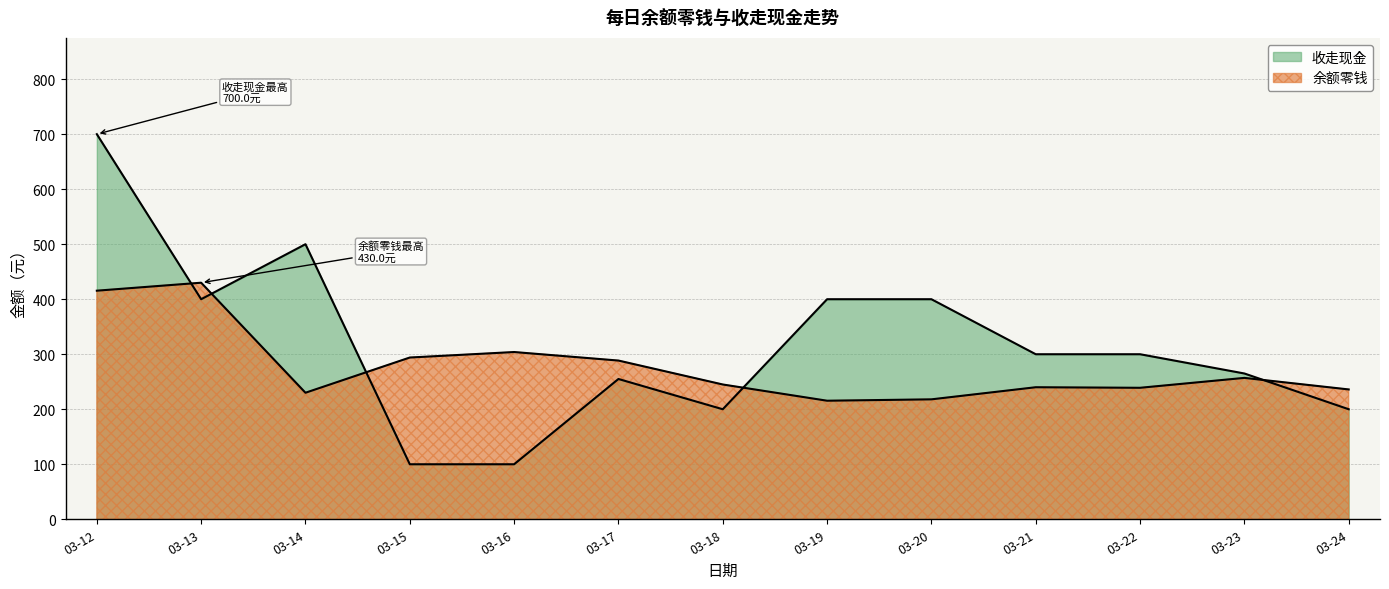

List the labels in order of 收走现金 value, largest first.

03-12, 03-14, 03-13, 03-19, 03-20, 03-21, 03-22, 03-23, 03-17, 03-18, 03-24, 03-15, 03-16